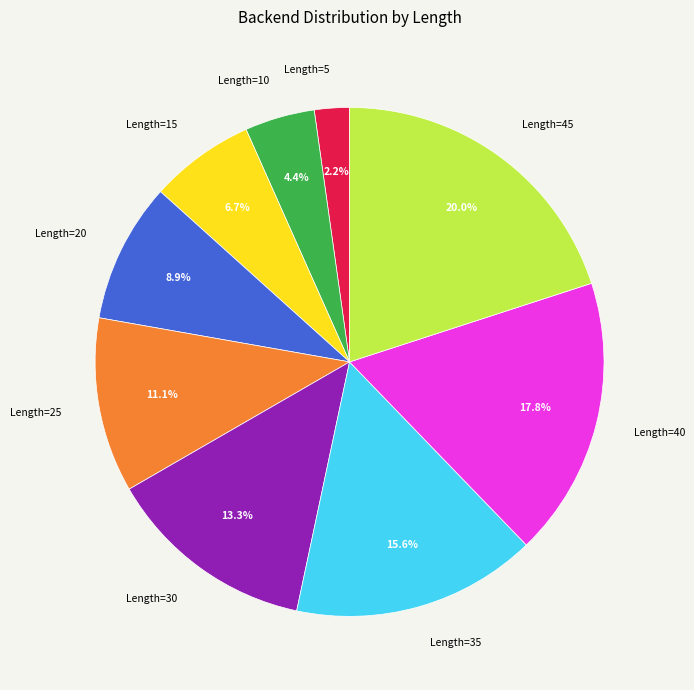

How much of the chart is everything except Length=10?

95.6%